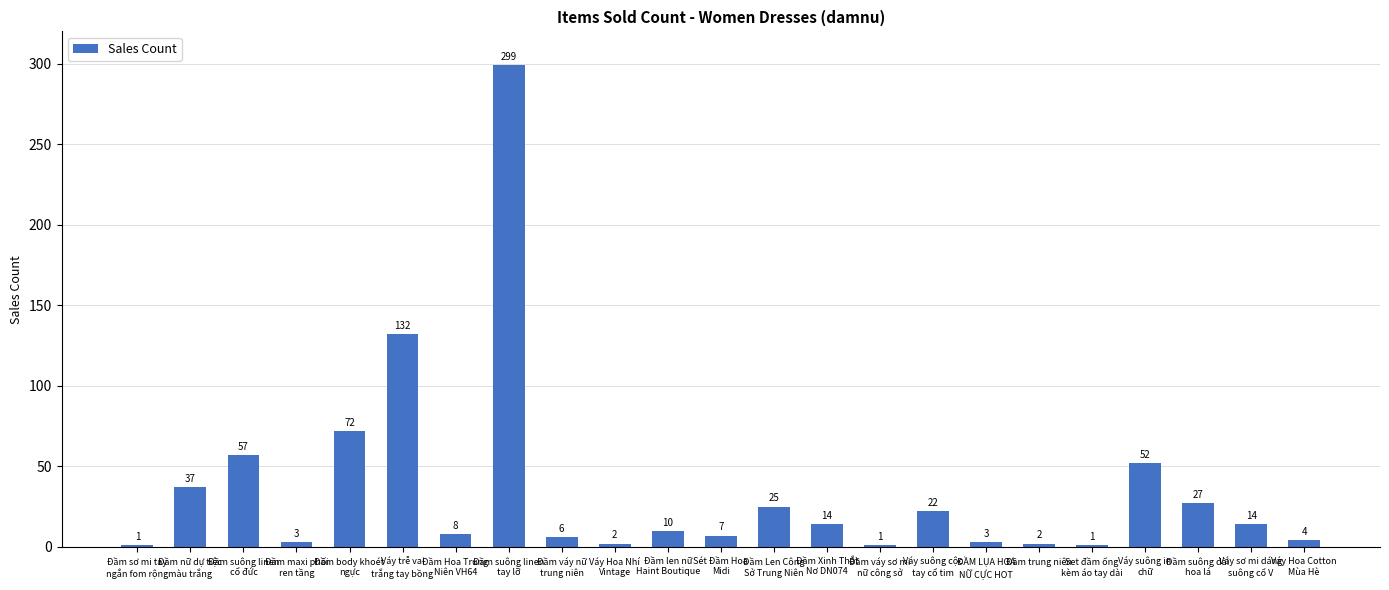

Does the chart contain any negative values?

No